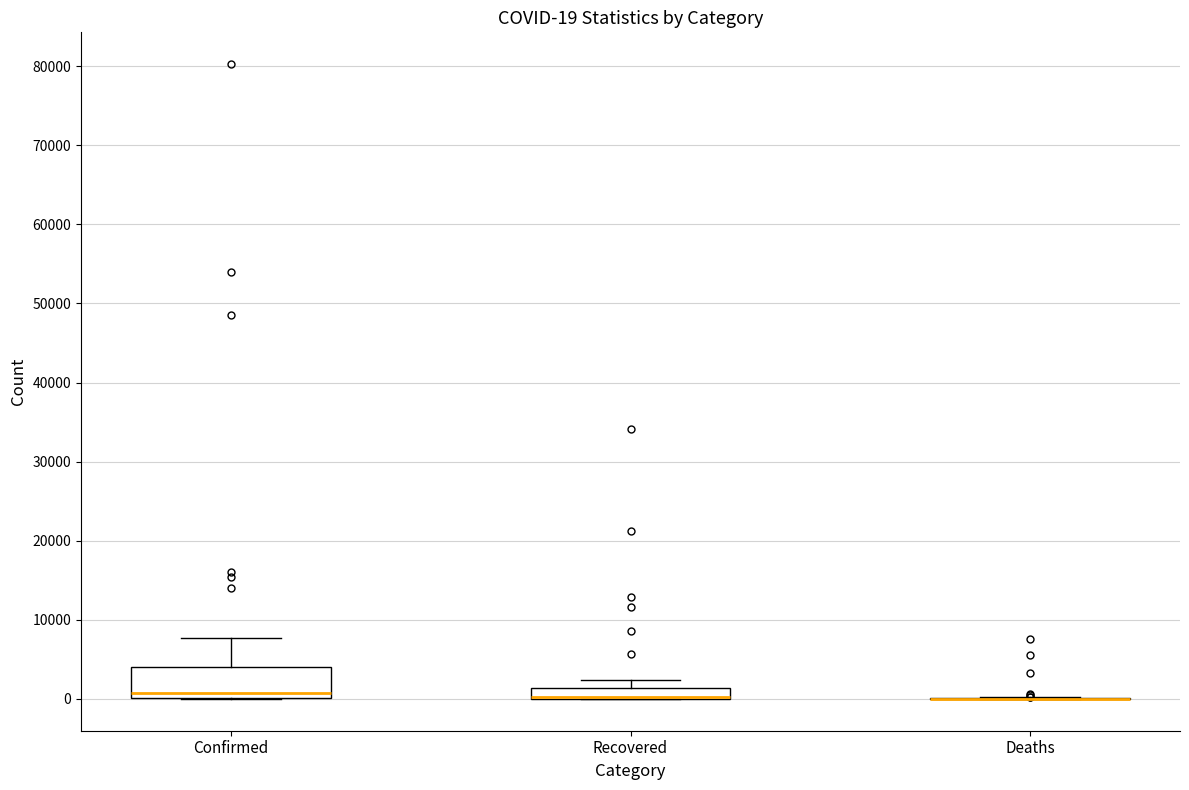

Which box is the tallest, from its lower edge to its upper edge?

Confirmed